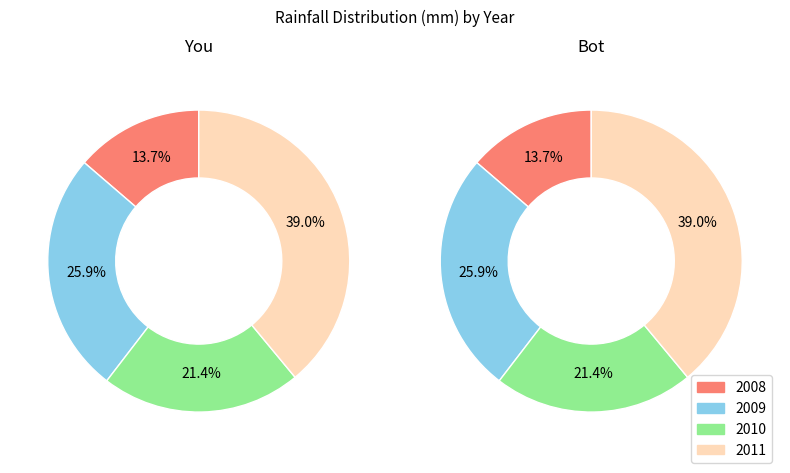

How many segments does this pie chart have?

4